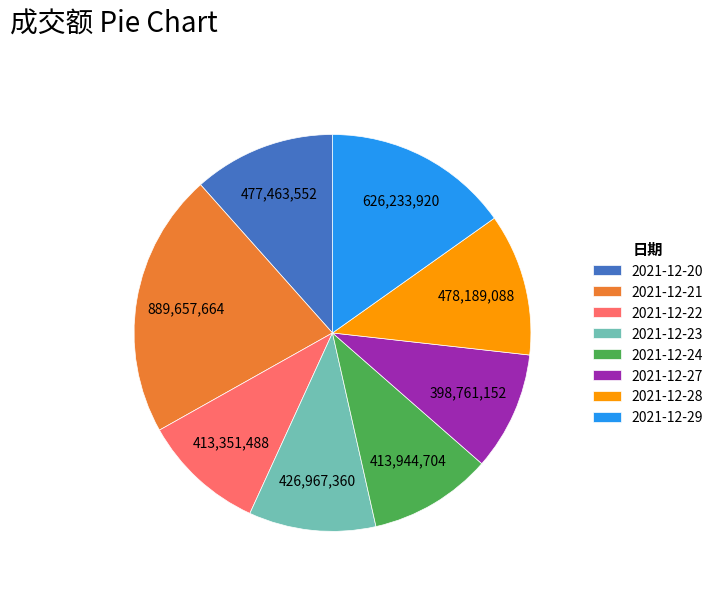

How many slices are in this pie chart?

8